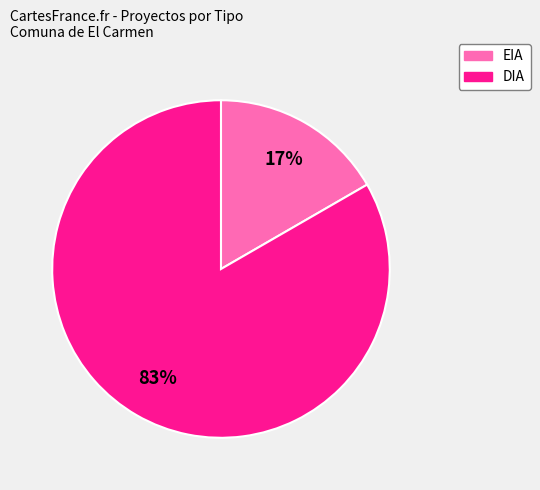

Rank the categories by value from lowest to highest.

EIA, DIA